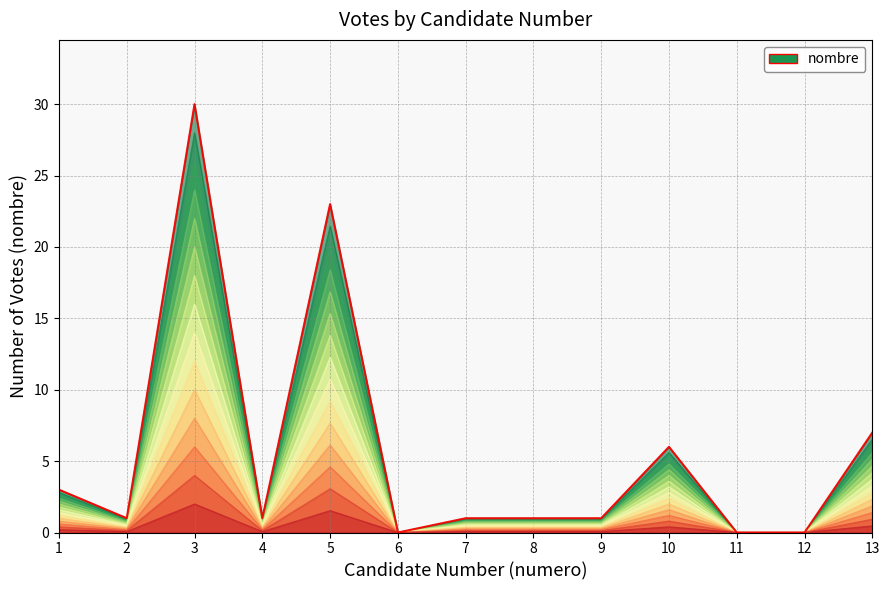

At which category does the chart reach its minimum across all series?

6